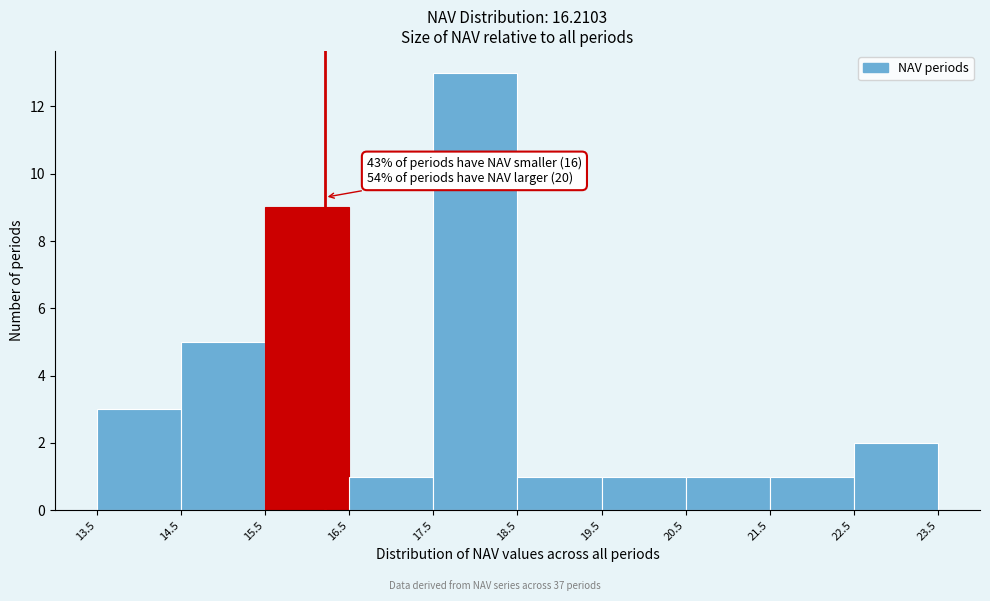

Over which range of the x-axis is the bar tallest?

17.5 to 18.5